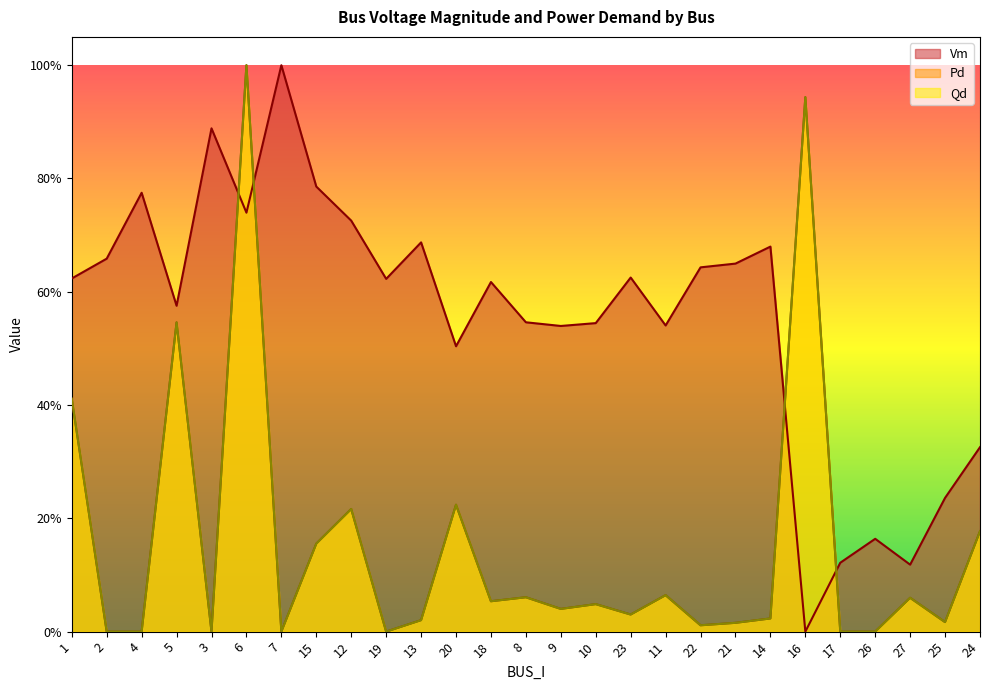

Rank the series at 6 from lowest to highest value.

Vm, Pd, Qd